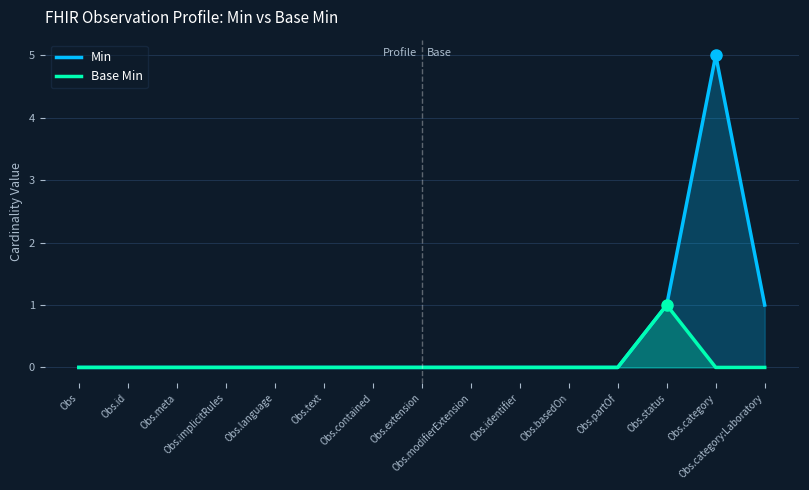

Which series changed the most between Obs.partOf and Obs.status?

Min